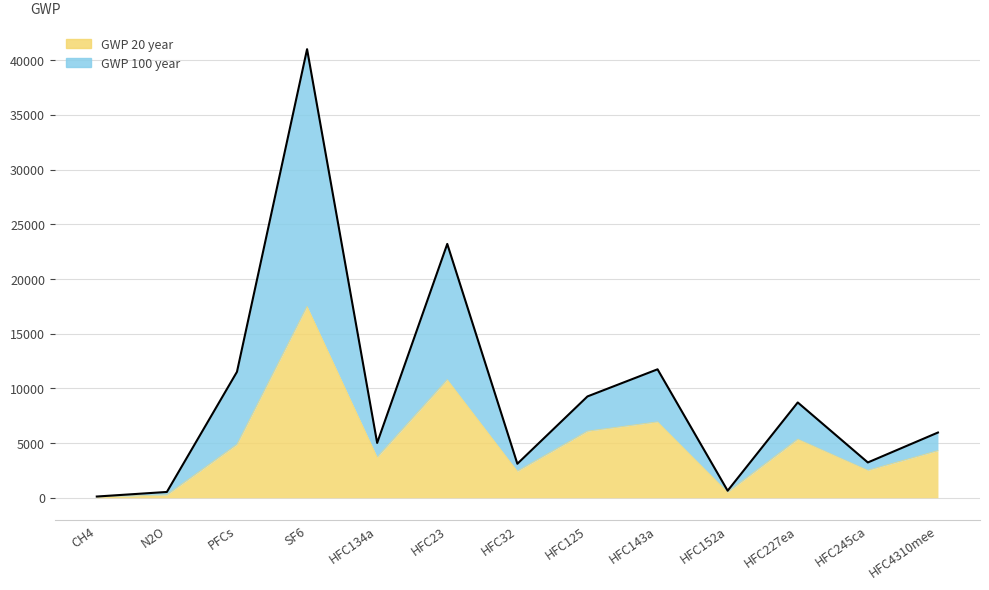

True or false: GWP 20 year and GWP 100 year intersect in this chart.

False